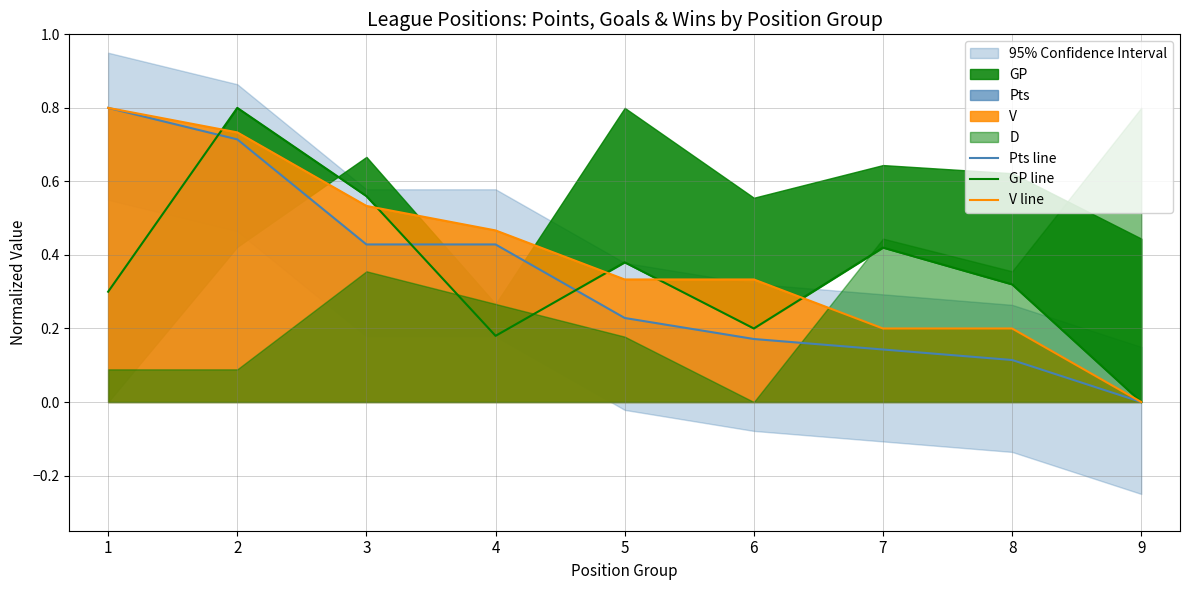

At which label is V line closest to 0?

9